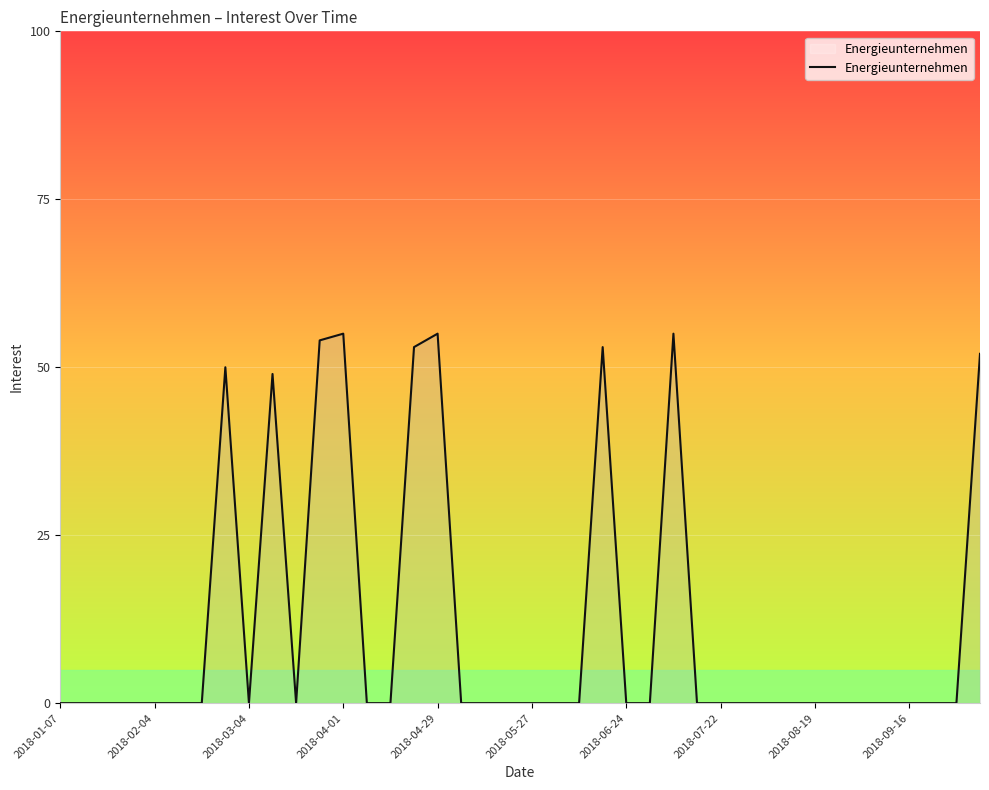

Reading left to right, extract all data points from this chart.

0	0	0	0	0	0	0	50	0	49	0	54	55	0	0	53	55	0	0	0	0	0	0	53	0	0	55	0	0	0	0	0	0	0	0	0	0	0	0	52